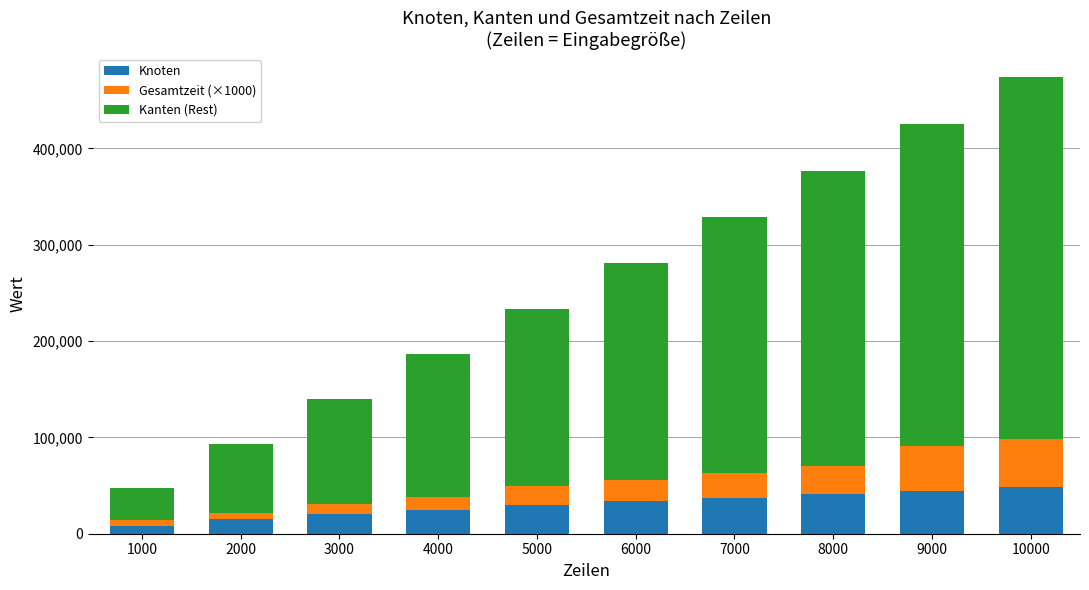

What is the maximum value for Knoten?

48230